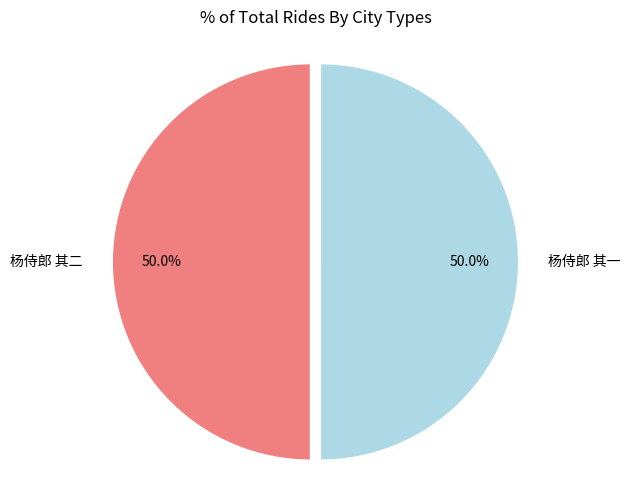

Approximately how many times larger is the value at 杨侍郎 其一 compared to 杨侍郎 其二?

1.0